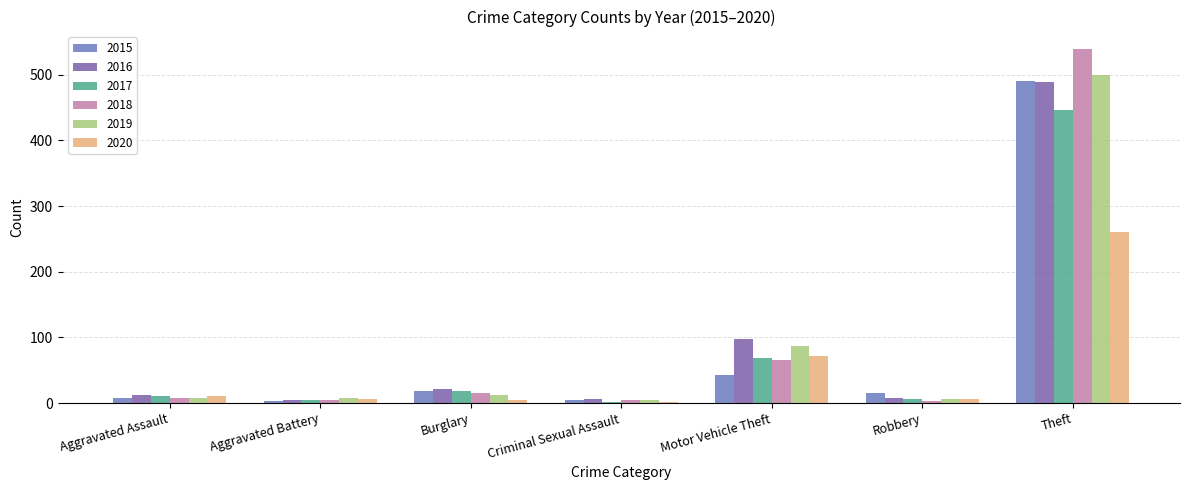

The value of 2017 at Motor Vehicle Theft is 42. True or false?

False